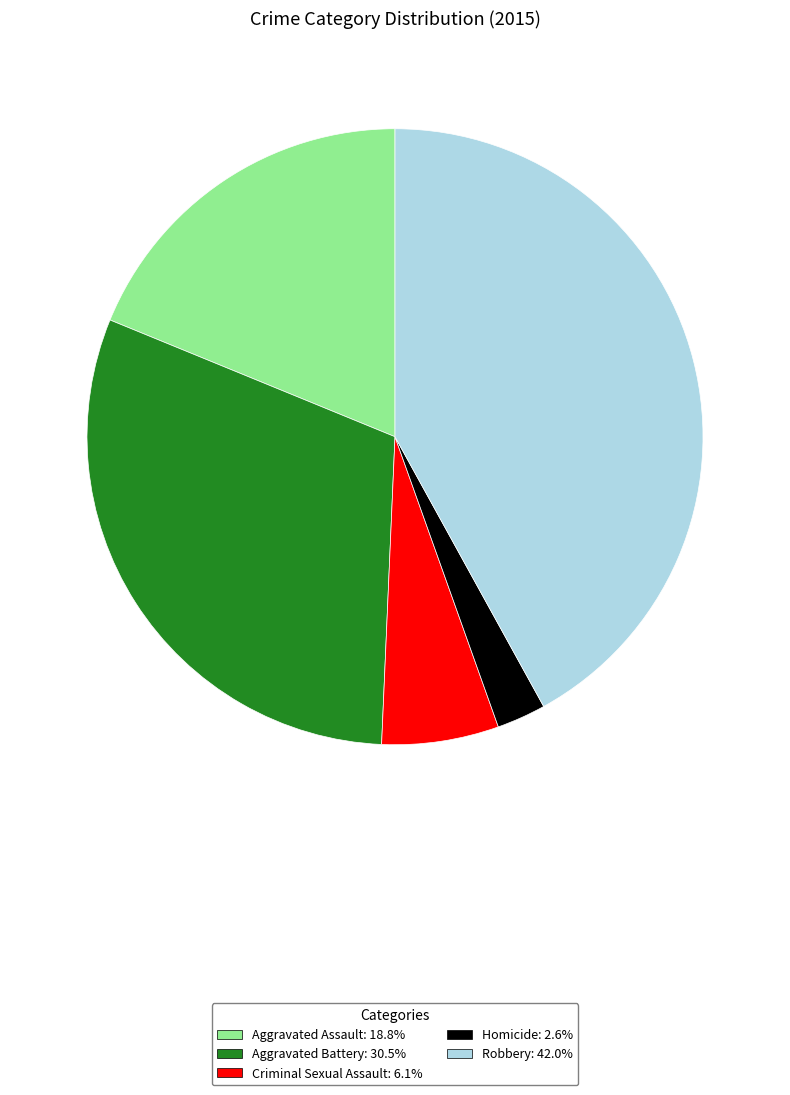

How many slices are in this pie chart?

5